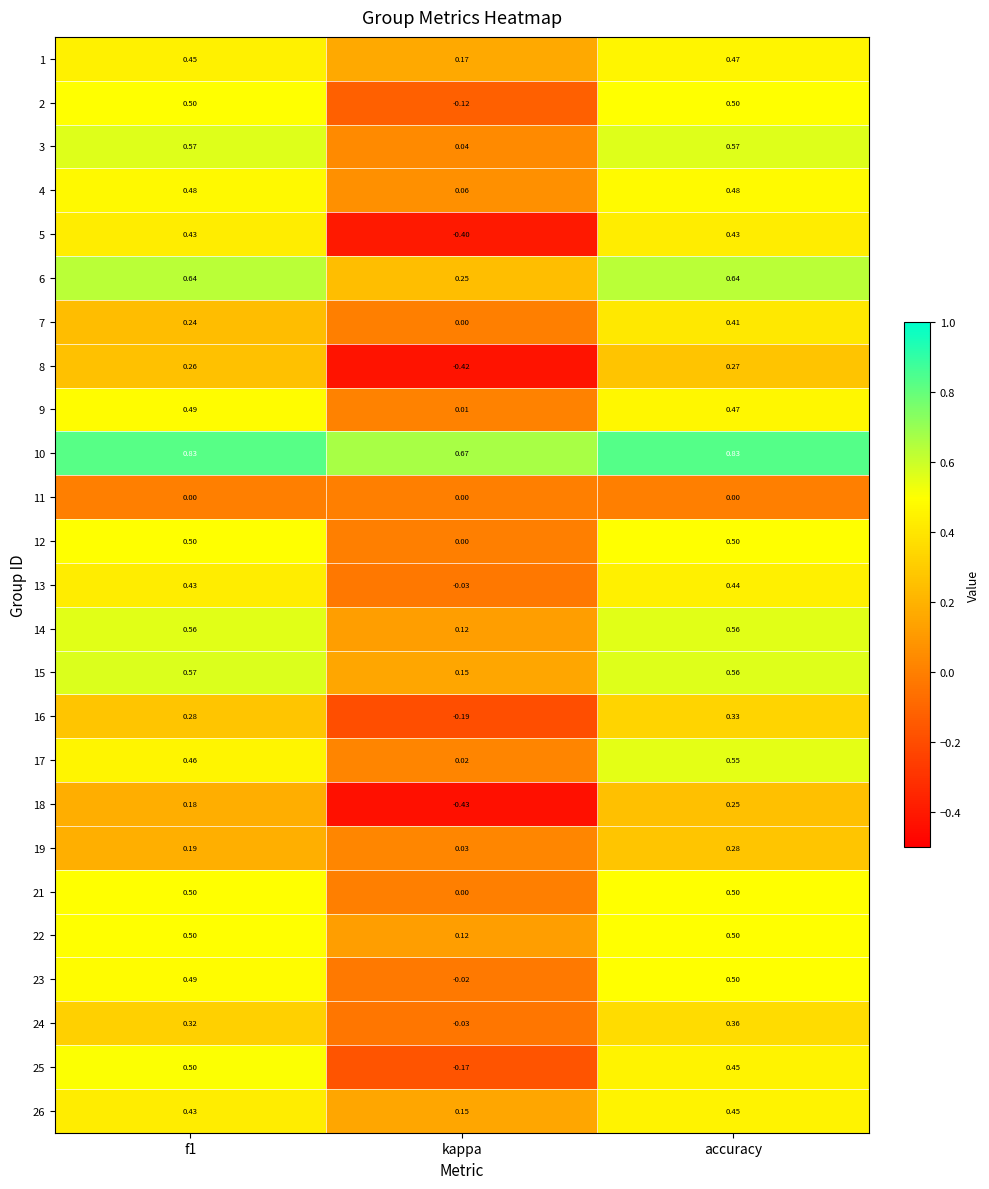

At which label is 4 closest to 0?

kappa